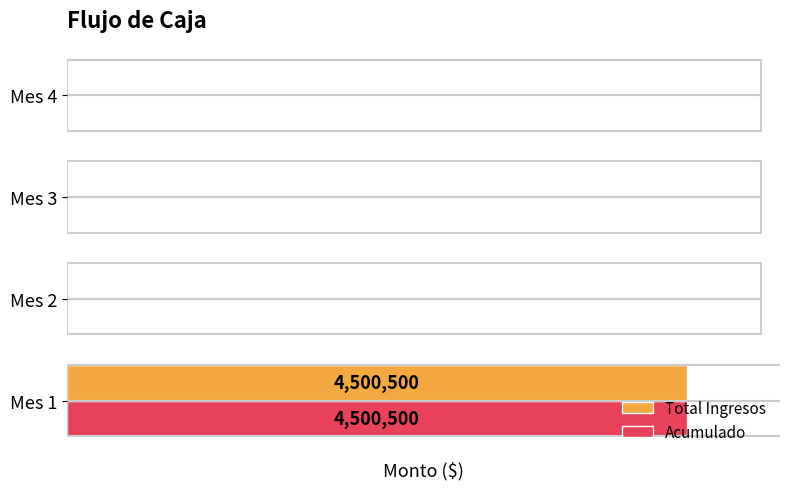

What are all the series names shown in the legend?

Total Ingresos, Acumulado